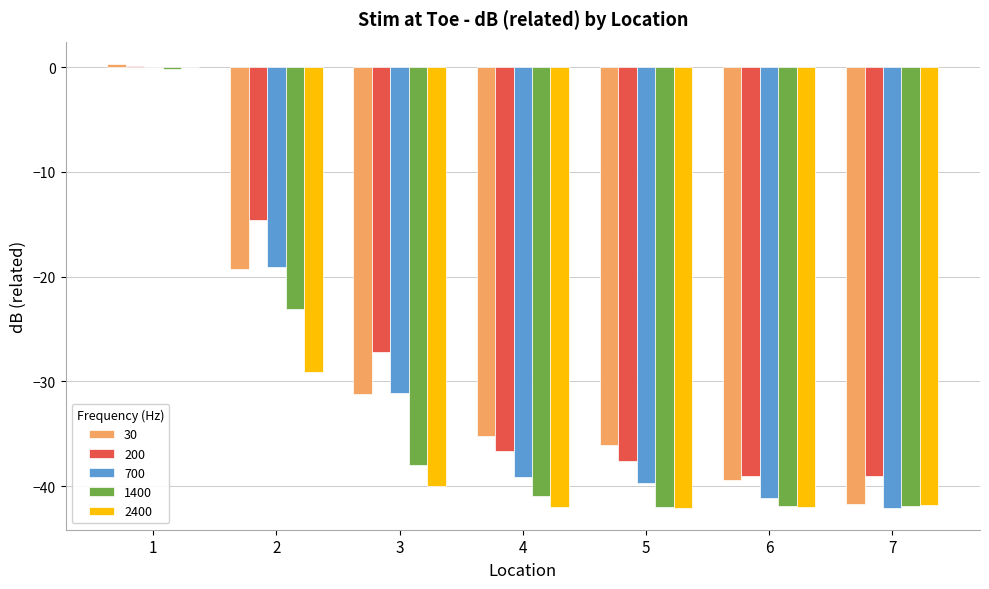

Where is 30 nearest to the value -20?

2